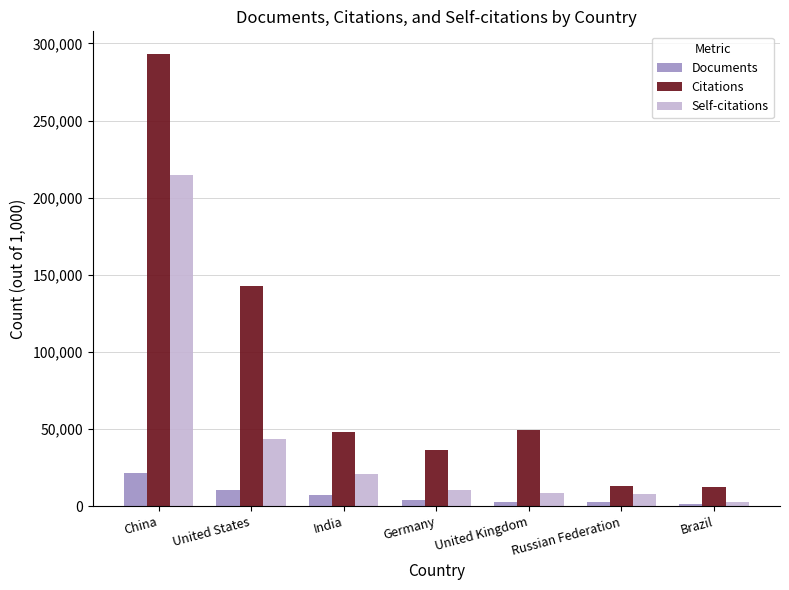

Count the number of categories in the chart.

7